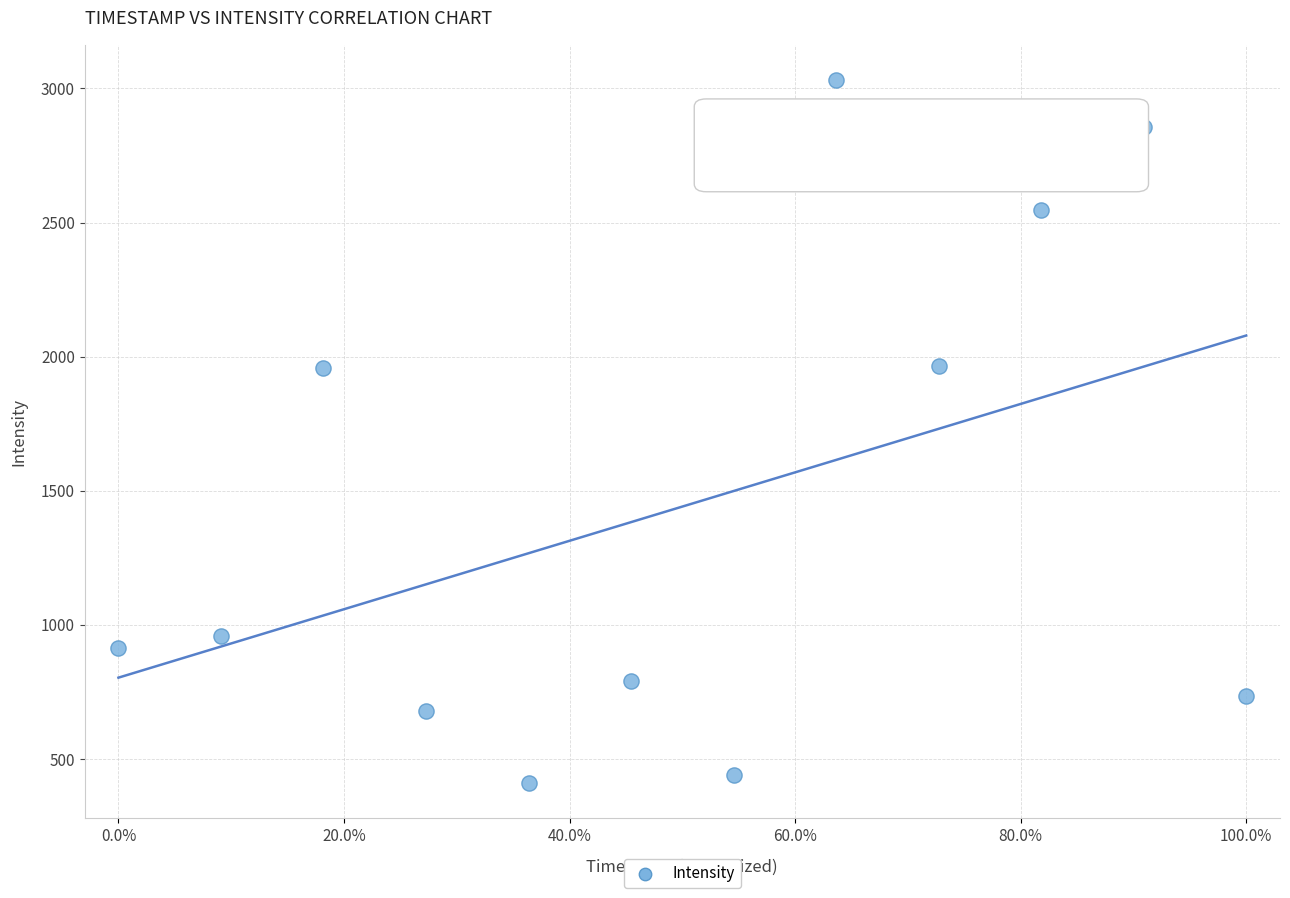

What is the range of Y values (max minus min)?

2621.7